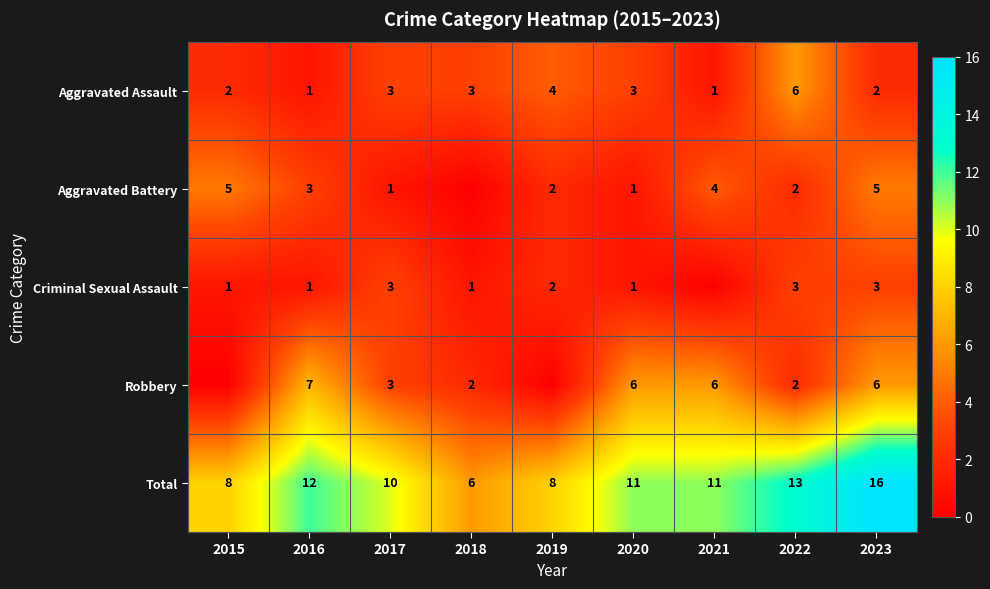

What is the difference between the maximum and minimum values in the Total series?

10